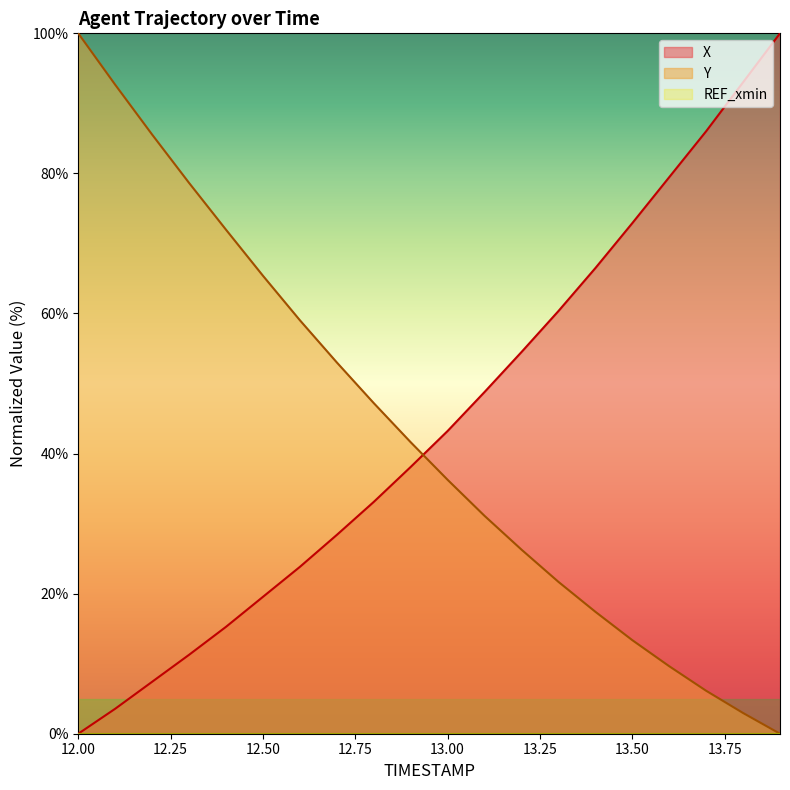

What is the greatest value displayed?

100.0